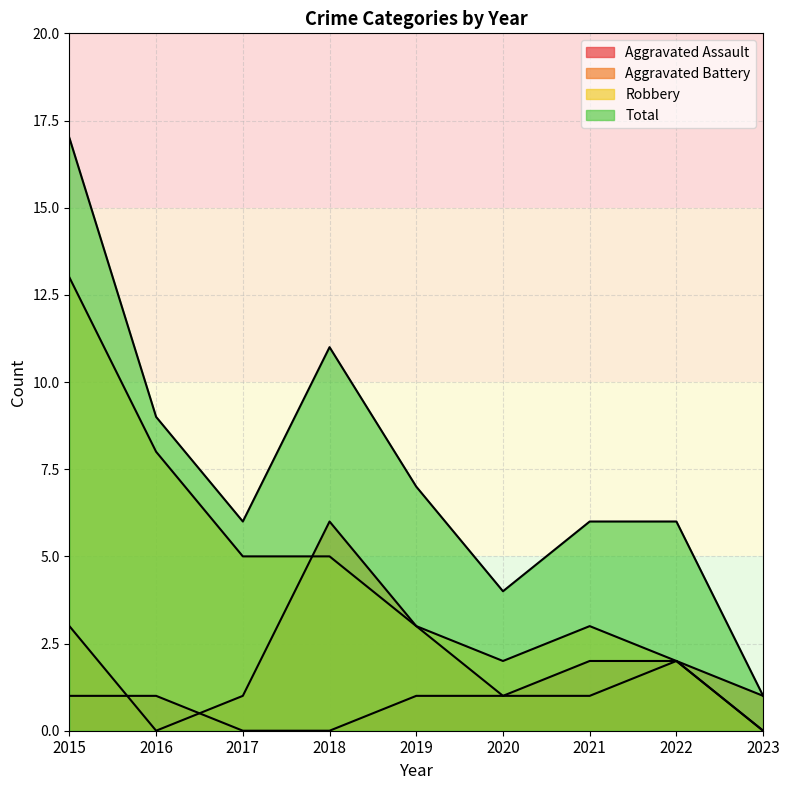

Reading left to right, what are all the values shown in this chart?

Aggravated Assault: 1	1	0	0	1	1	2	2	0
Aggravated Battery: 3	0	1	6	3	1	1	2	1
Robbery: 13	8	5	5	3	2	3	2	0
Total: 17	9	6	11	7	4	6	6	1